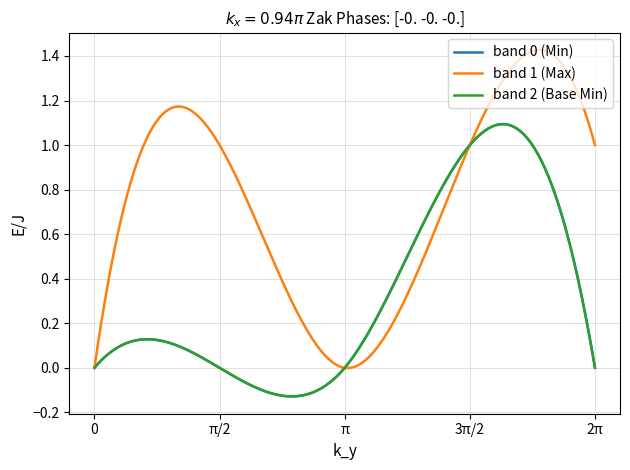

Does the chart display data point markers on the line(s)?

No